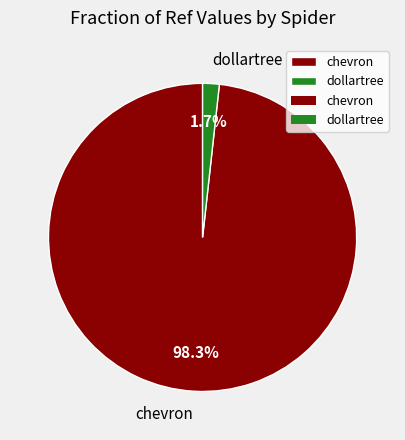

To the nearest percent, what portion does dollartree represent?

2%